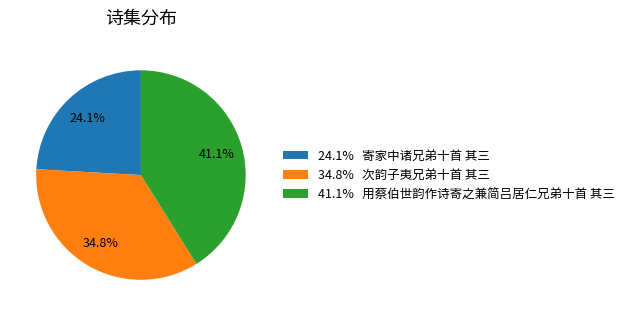

Which slice is the smallest?

24.1% 寄家中诸兄弟十首 其三